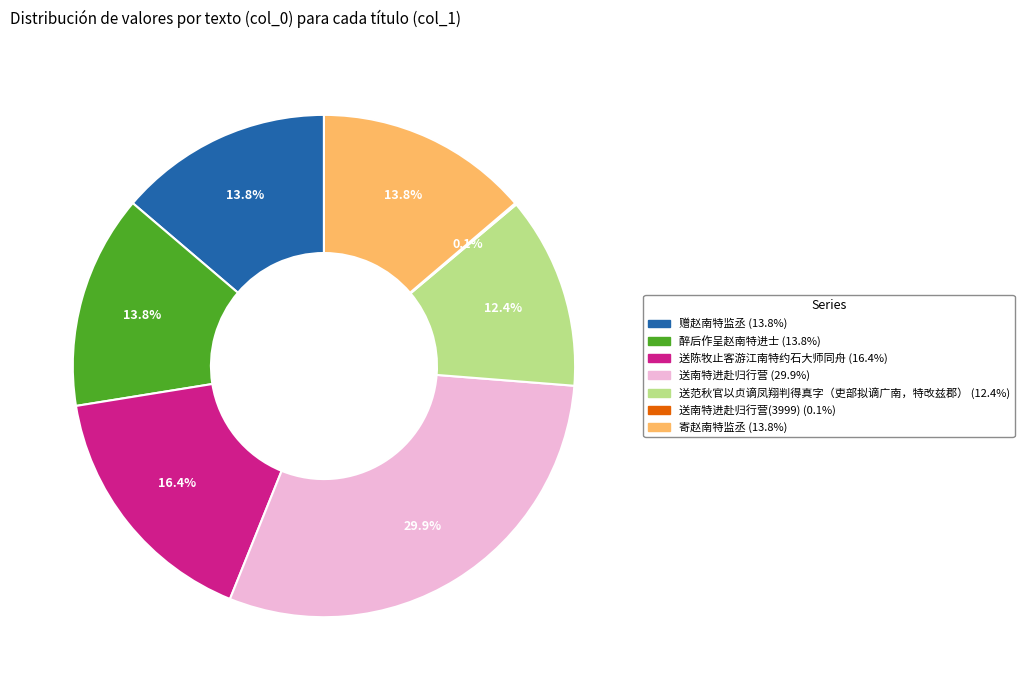

Is there a majority slice in this chart?

No